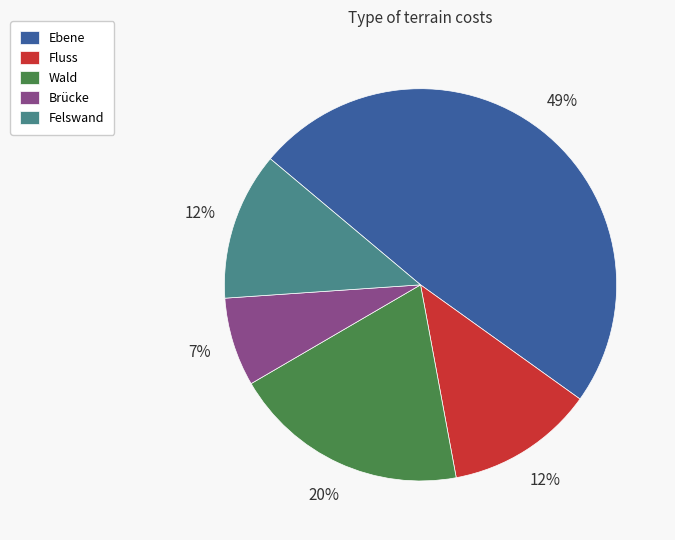

Is there a majority slice in this chart?

No